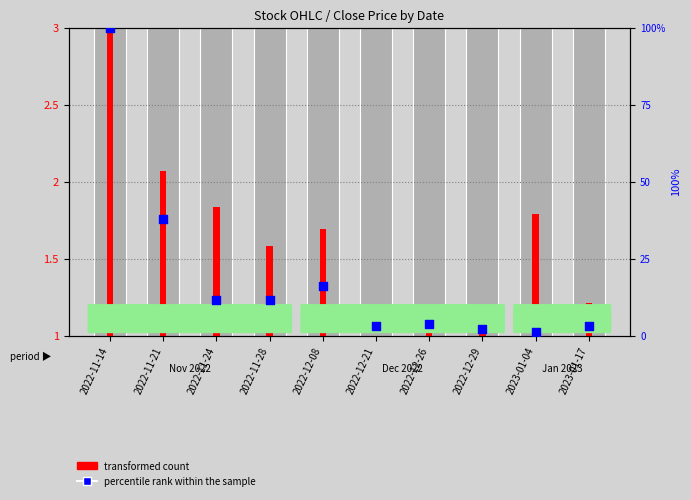

Which series has the widest spread of Y values?

percentile rank within the sample